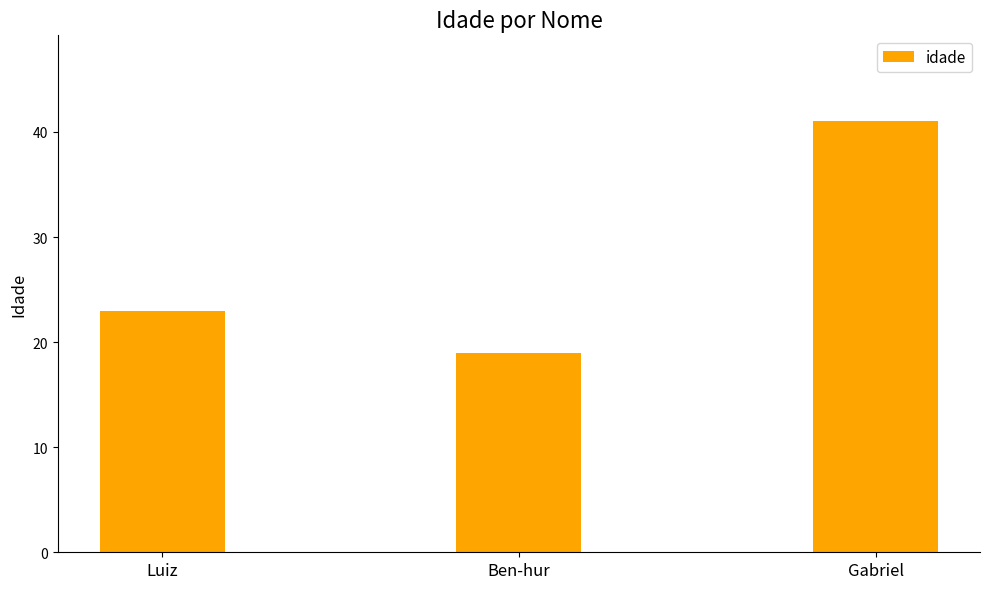

True or false: the data shows 28 at Ben-hur.

False